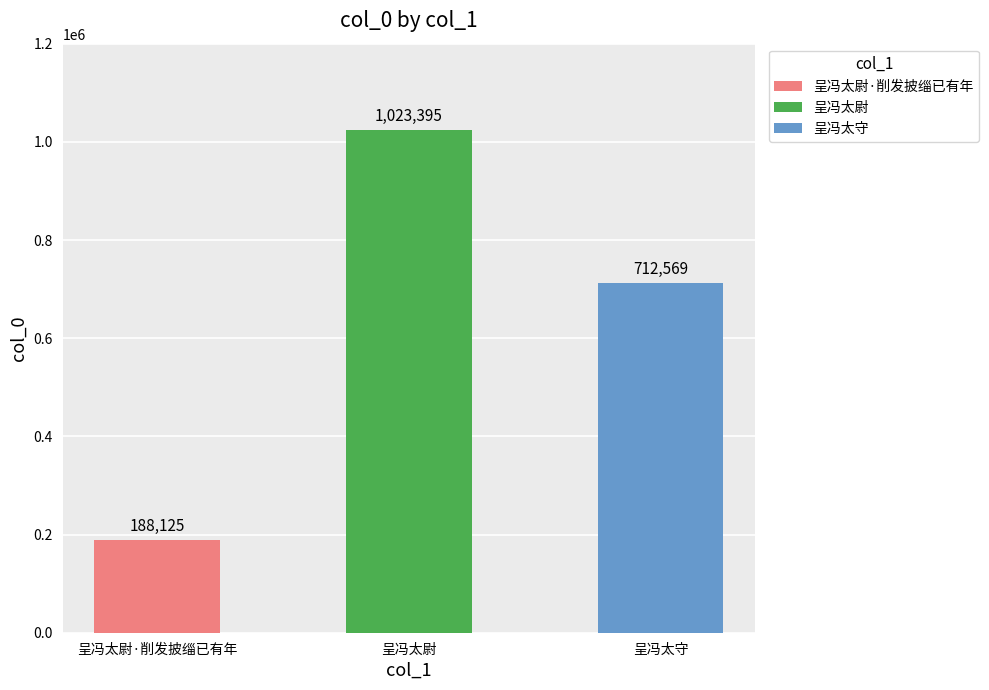

Is it true that the value at 呈冯太尉·削发披缁已有年 is 188125?

True